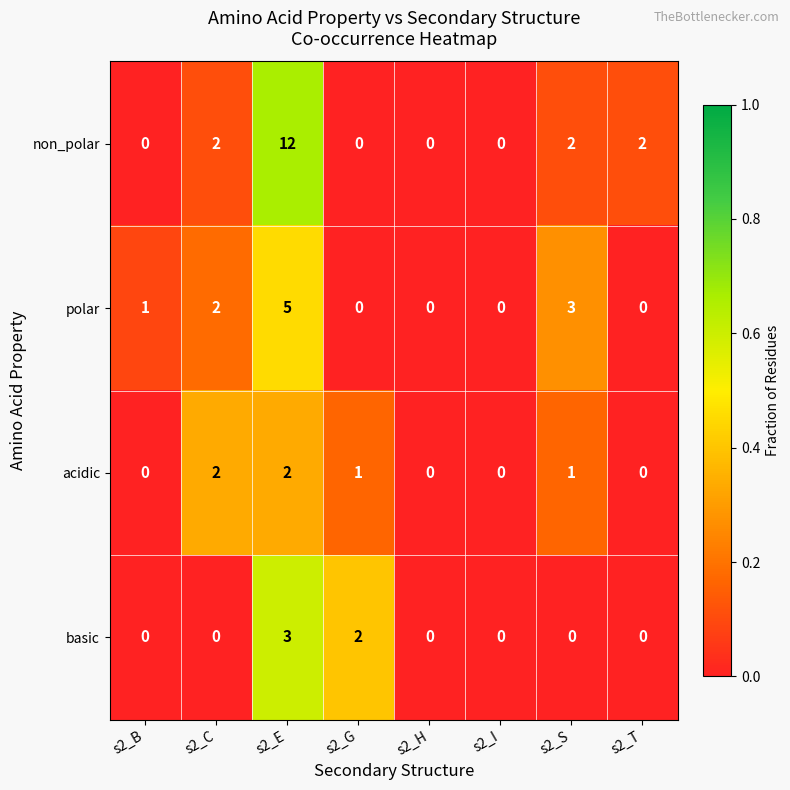

At which category does the chart reach its peak across all series?

s2_E